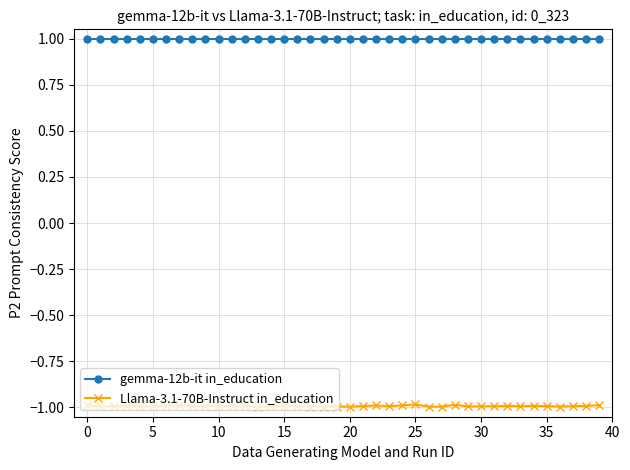

At how many categories does at least one series exceed 0?

40